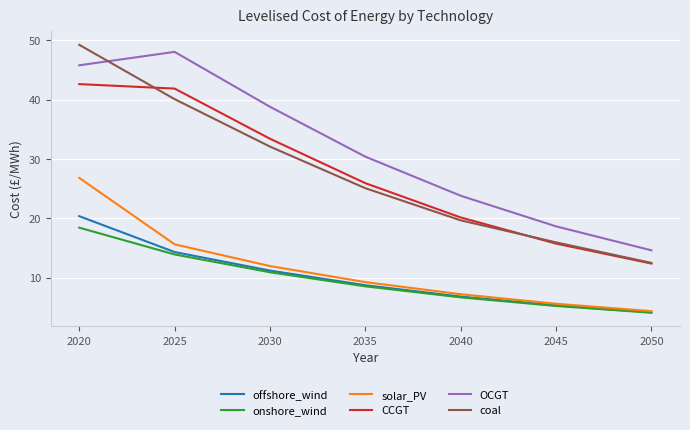

True or false: CCGT and OCGT cross at least once.

False